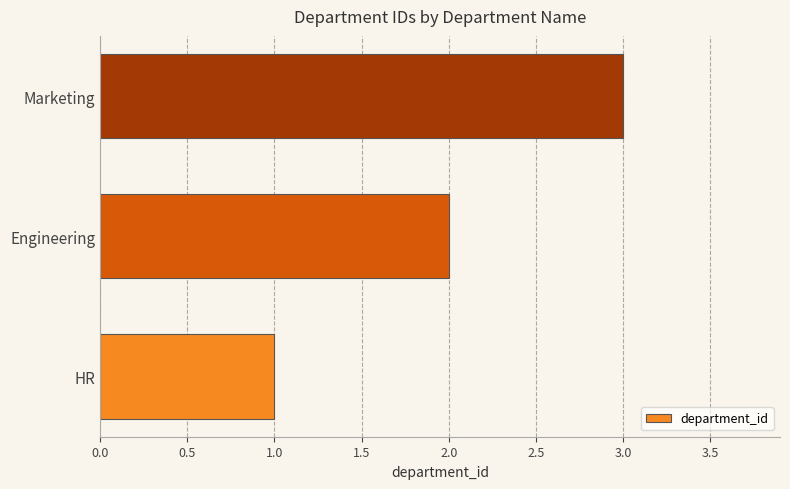

How many distinct data groups are displayed?

1